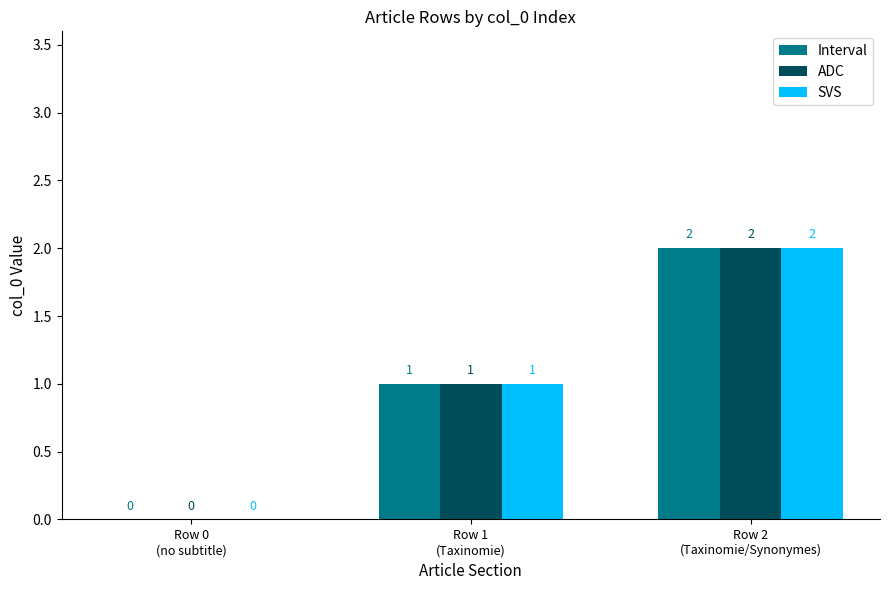

What is the greatest value displayed?

2